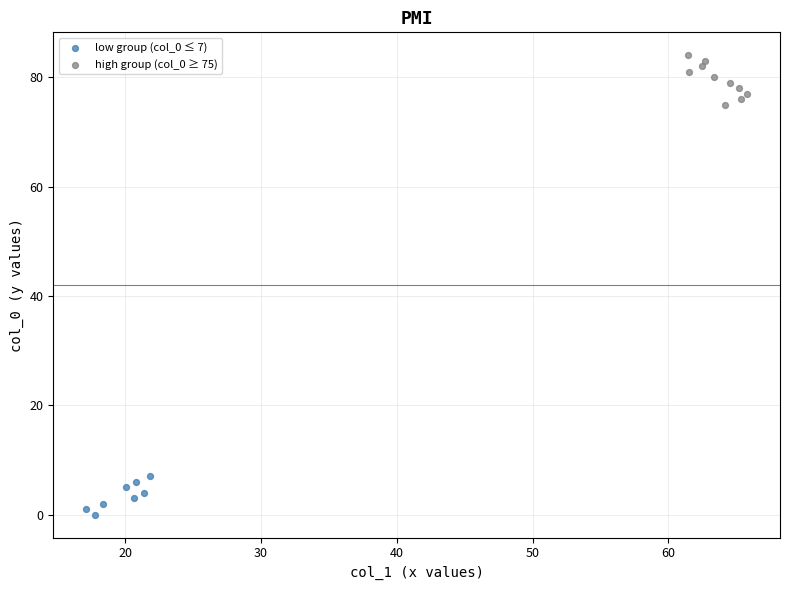

Which series reaches the minimum Y coordinate?

low group (col_0 ≤ 7)